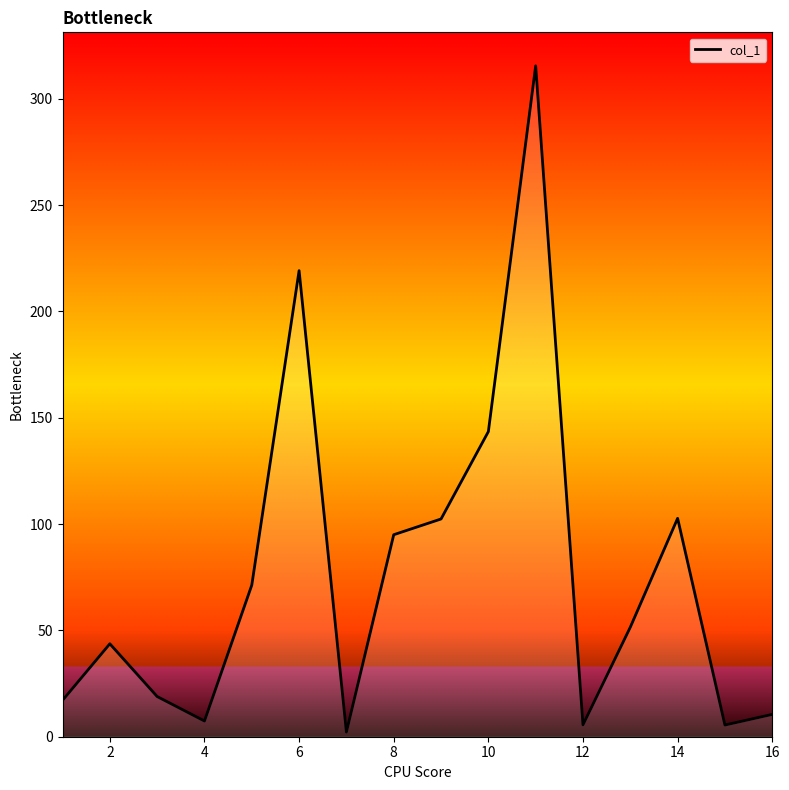

What is the greatest value displayed?

315.5